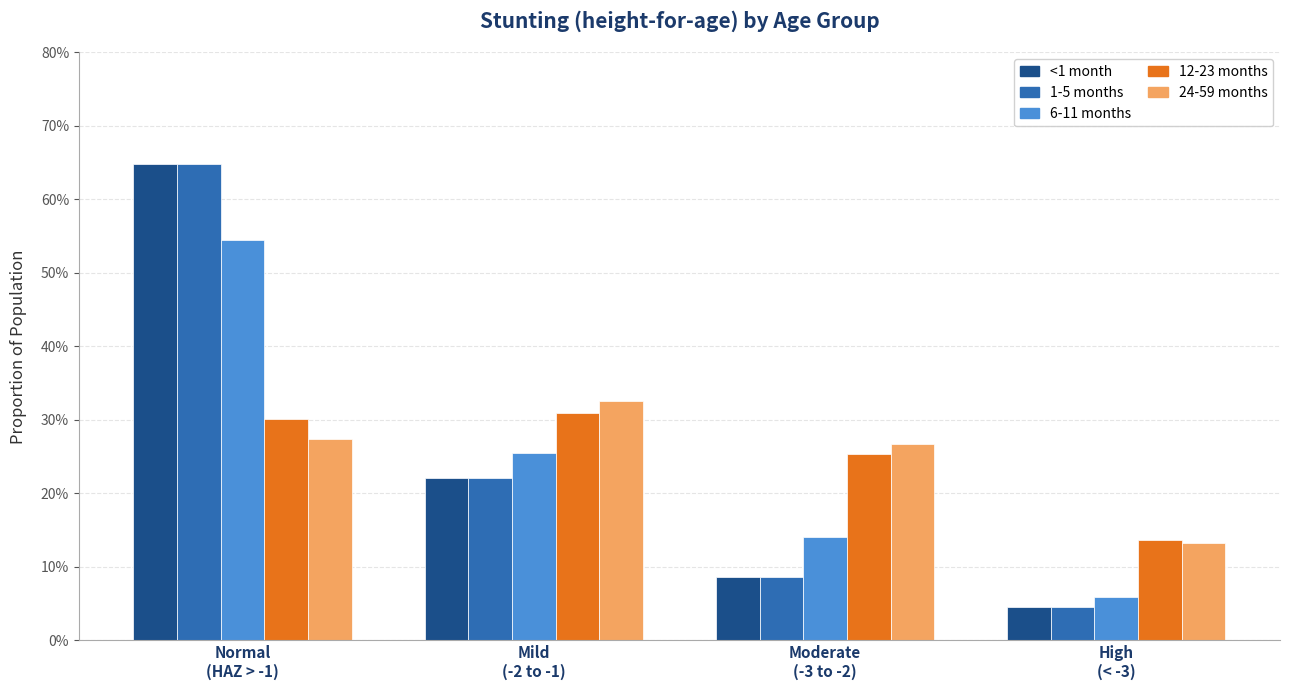

What is the label of the 4th bar from the left?

High
(< -3)